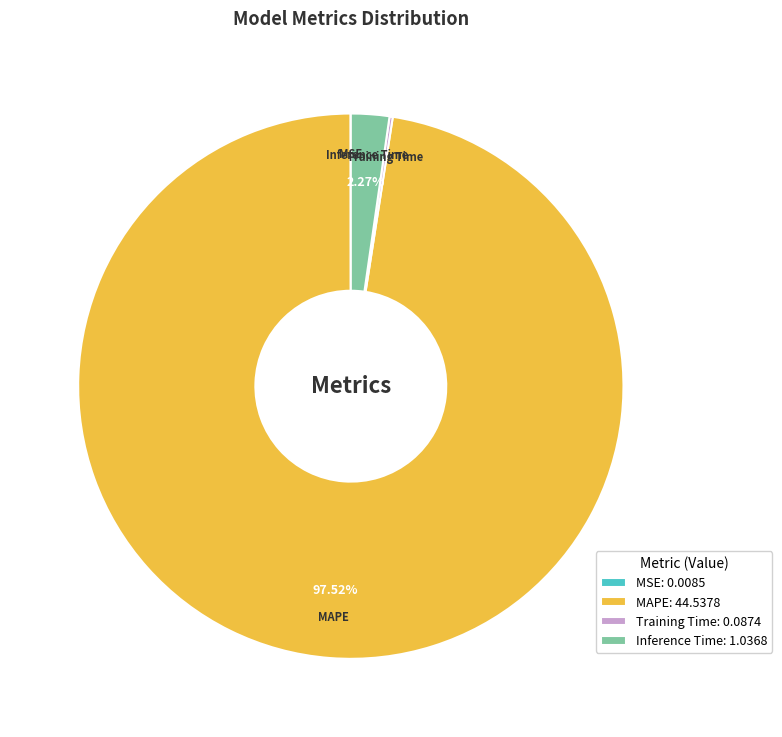

Which slice is the largest?

MAPE: 44.5378